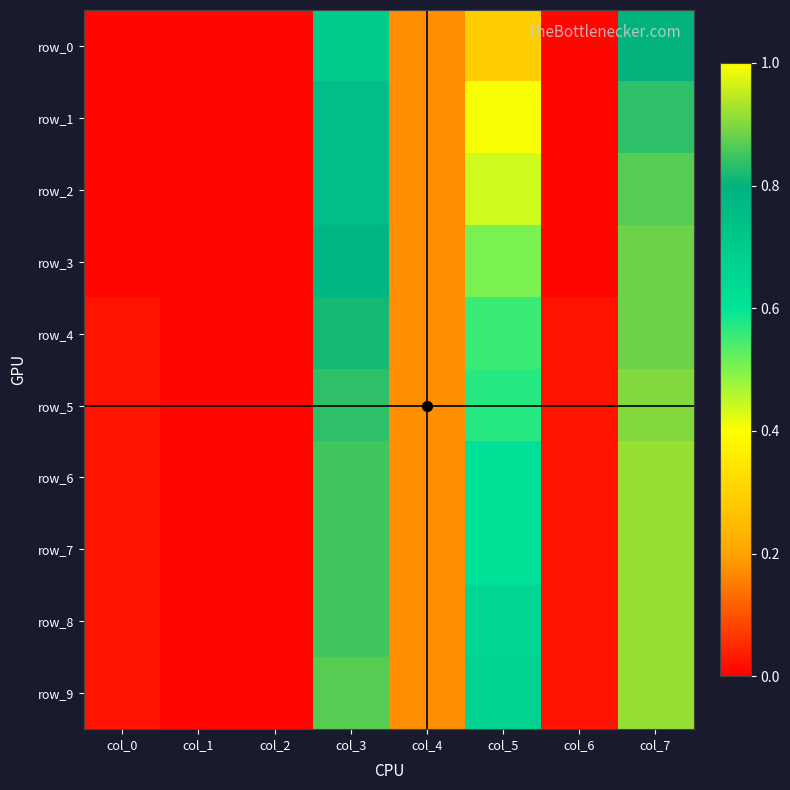

The row_1 series shows 0.3 at col_3. True or false?

False